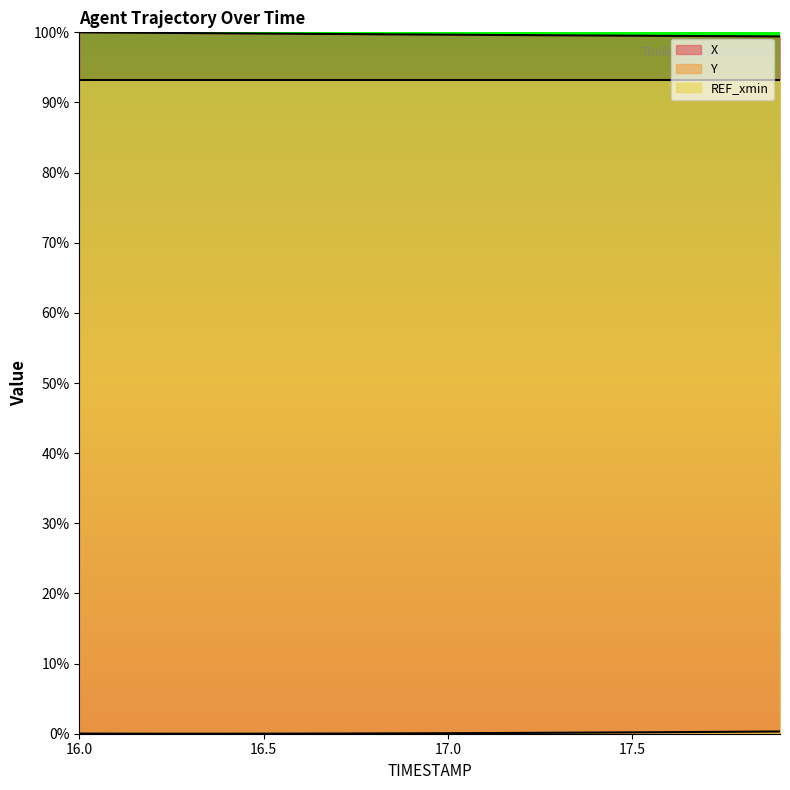

The X series shows 99.9 at 16.2. True or false?

True